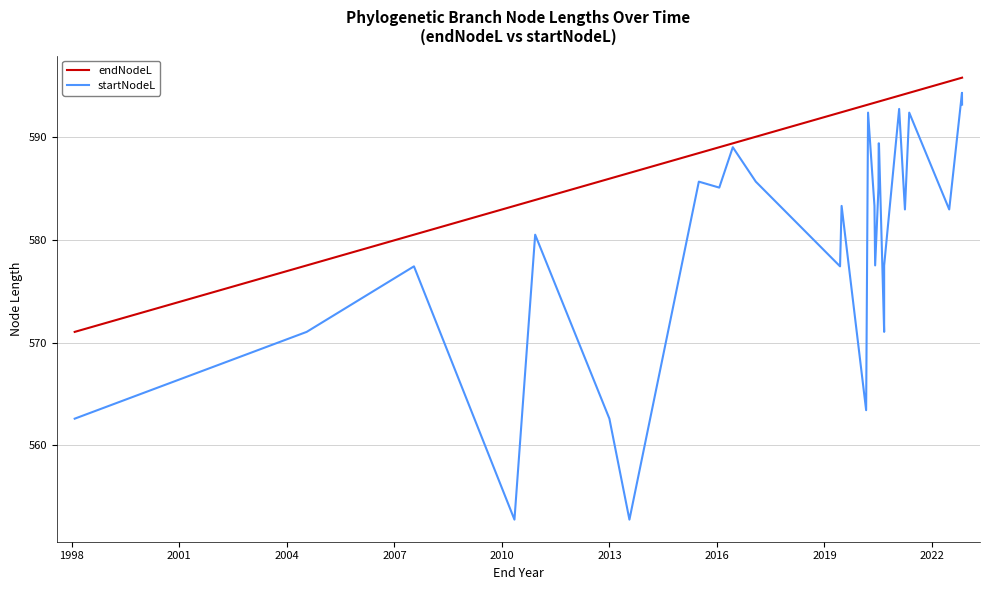

What are all the series names shown in the legend?

endNodeL, startNodeL